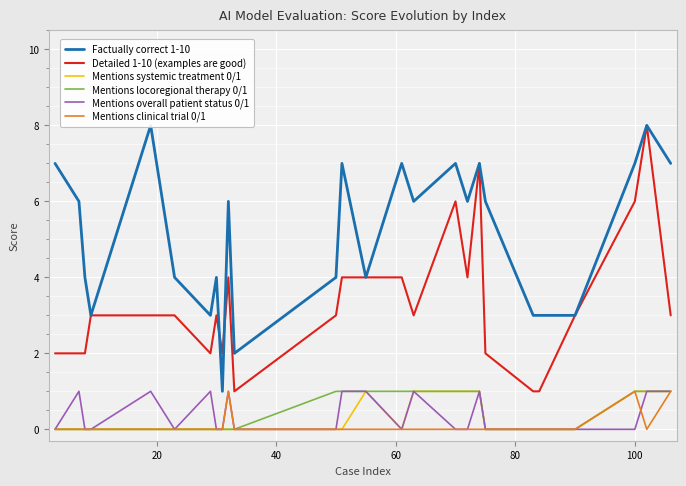

In Mentions clinical trial 0/1, how many points are lower than both neighbors (excluding endpoints)?

1